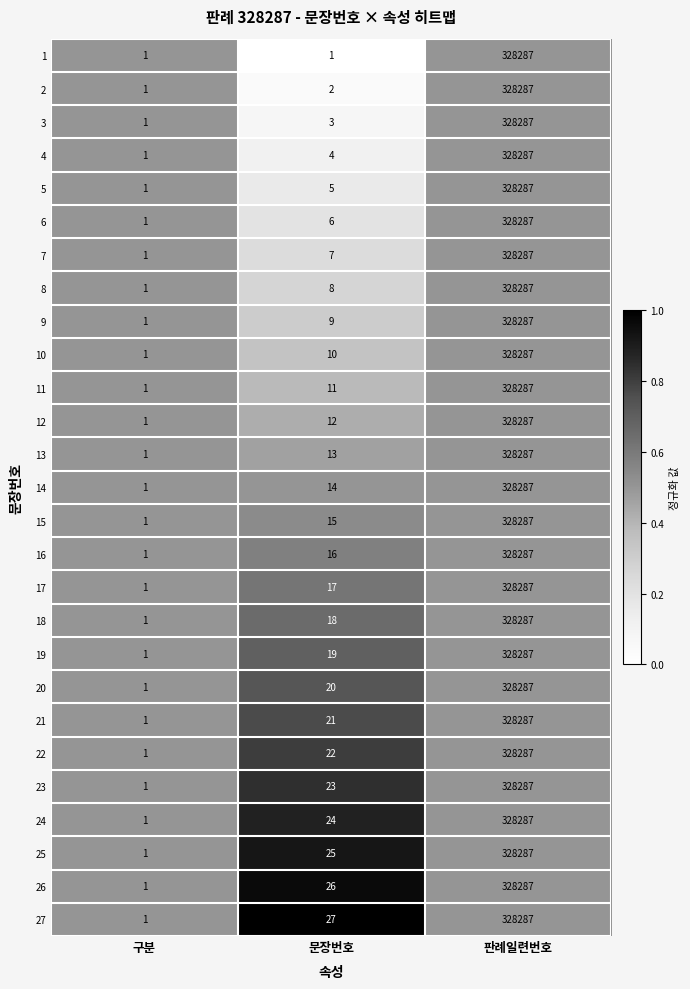

At which category does the chart reach its peak across all series?

판례일련번호